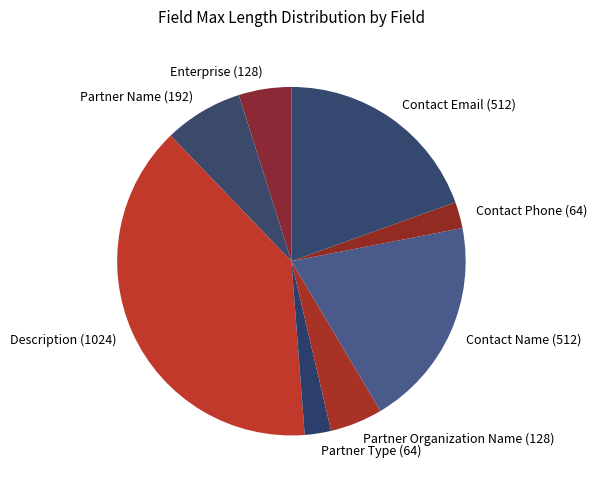

Does Contact Phone (64) account for over 50% of the chart?

No